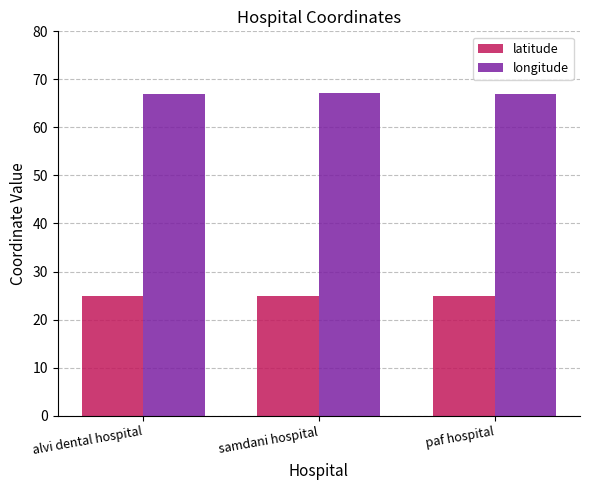

What is the spread (max minus min) of values at alvi dental hospital?

42.2